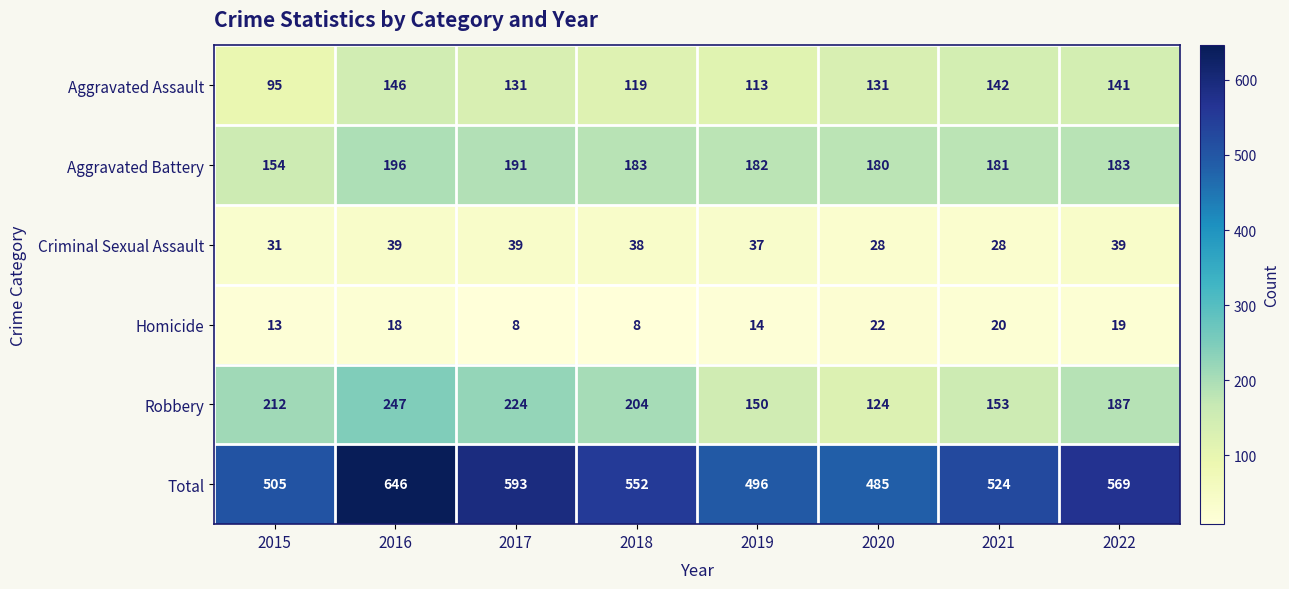

At how many categories does at least one series exceed 301?

8